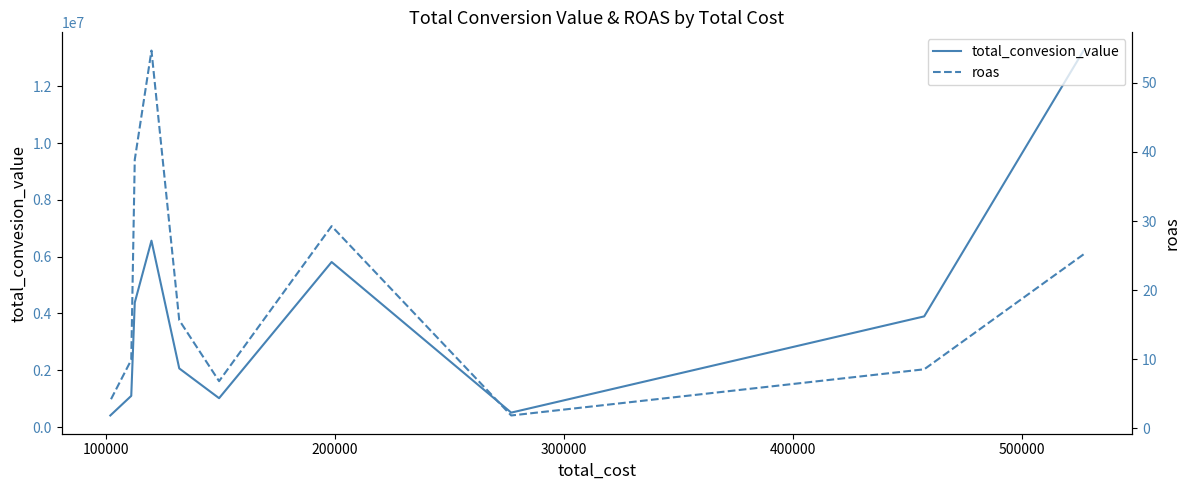

The roas series shows 15.2 at 100000. True or false?

False